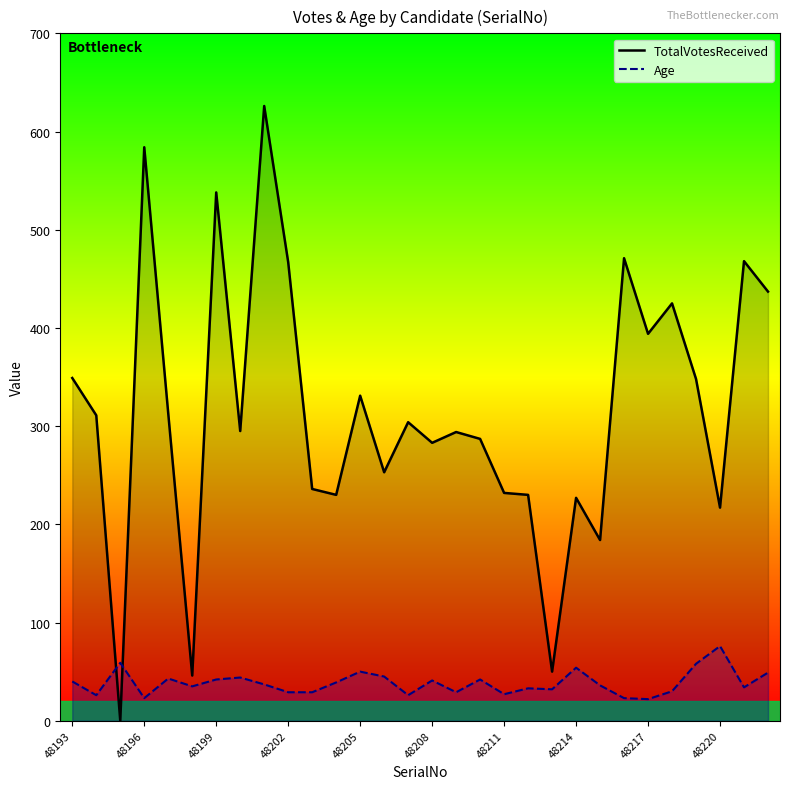

Reading right to left, list all the values displayed in this chart.

TotalVotesReceived: 437	468	217	348	425	394	471	184	227	50	230	232	287	294	283	304	253	331	230	236	467	626	295	538	46	313	584	0	311	349
Age: 49	34	76	58	30	22	23	36	54	32	33	27	42	29	41	26	45	50	39	29	29	37	44	42	35	43	23	59	26	40